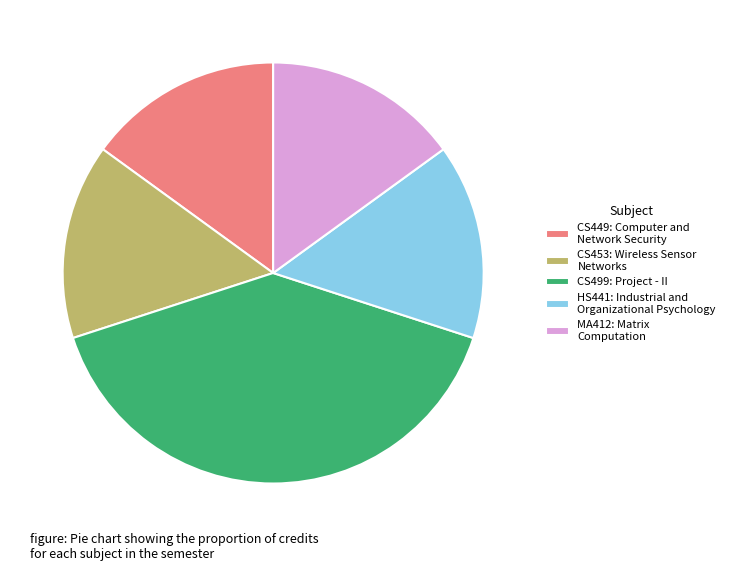

The MA412: Matrix Computation slice represents 15% of the pie. True or false?

True